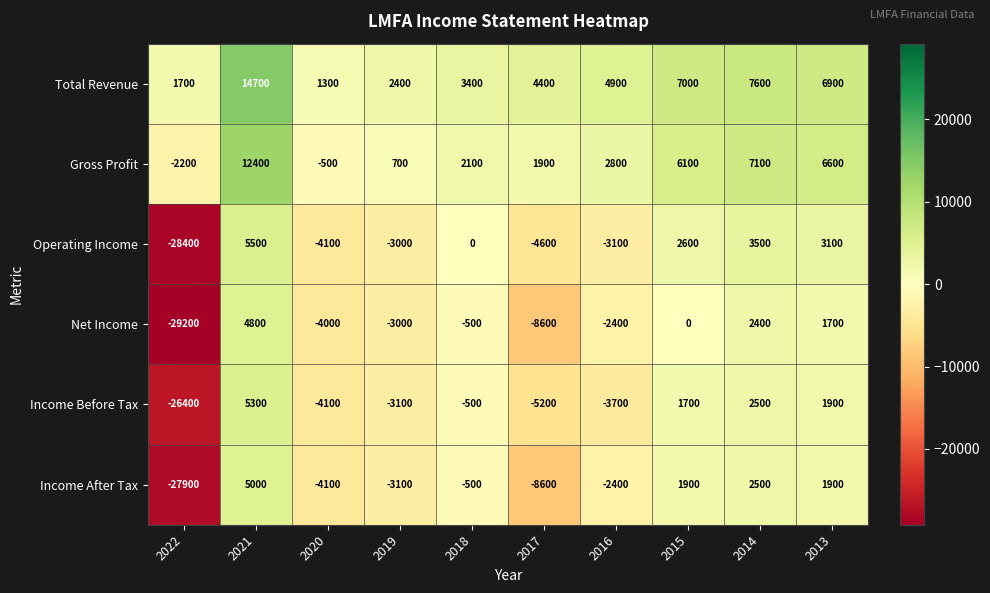

Which series has the widest spread of values?

Net Income